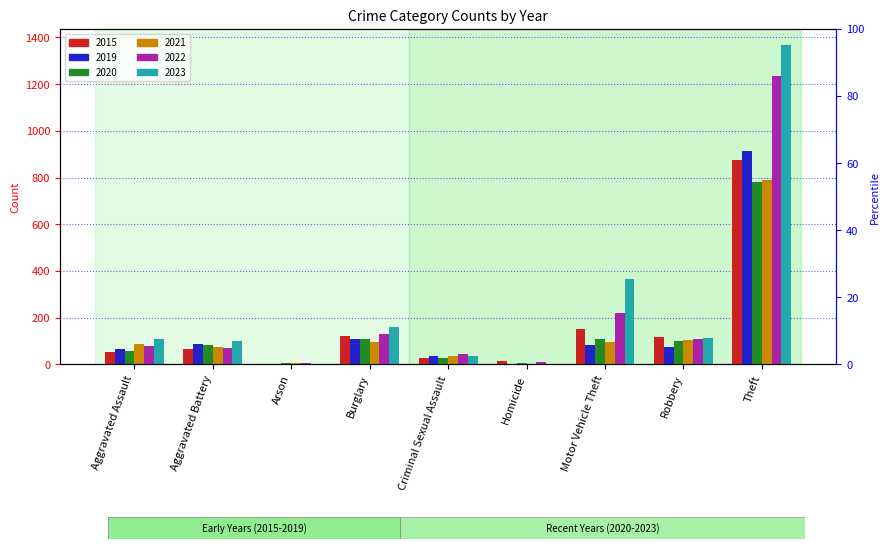

Is the value of 2021 at Aggravated Battery greater than the value of 2020 at Theft?

No